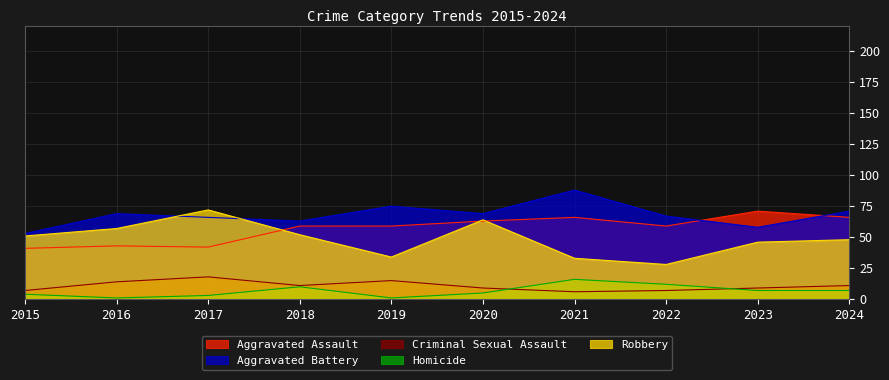

What is the value of the Aggravated Battery point at the 3rd from the left?

66